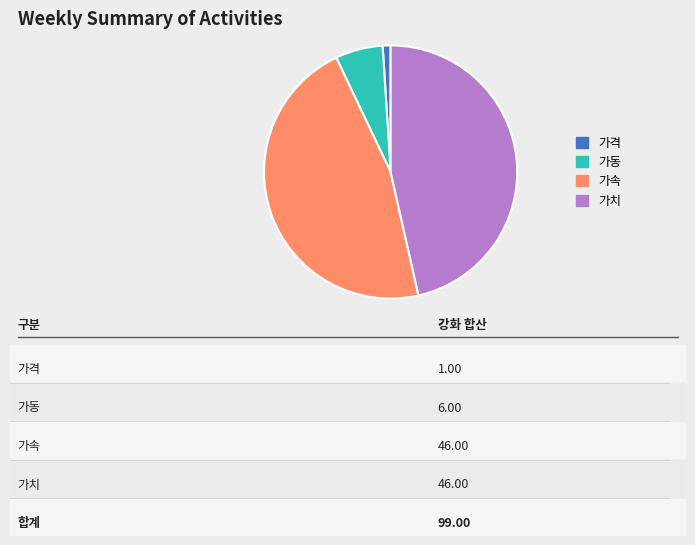

Does 가동 represent more than half of the total?

No